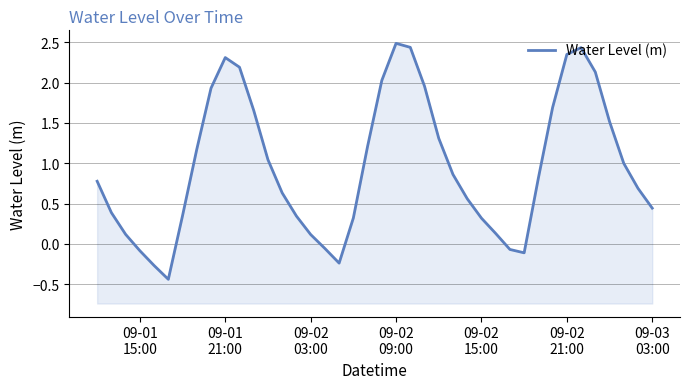

What is the value of the 30th point from the left?

-0.1